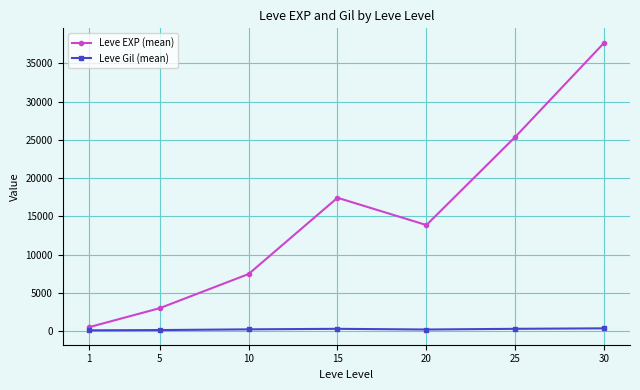

What is the sum of the Leve EXP (mean) values at 20 and 5?

16885.0